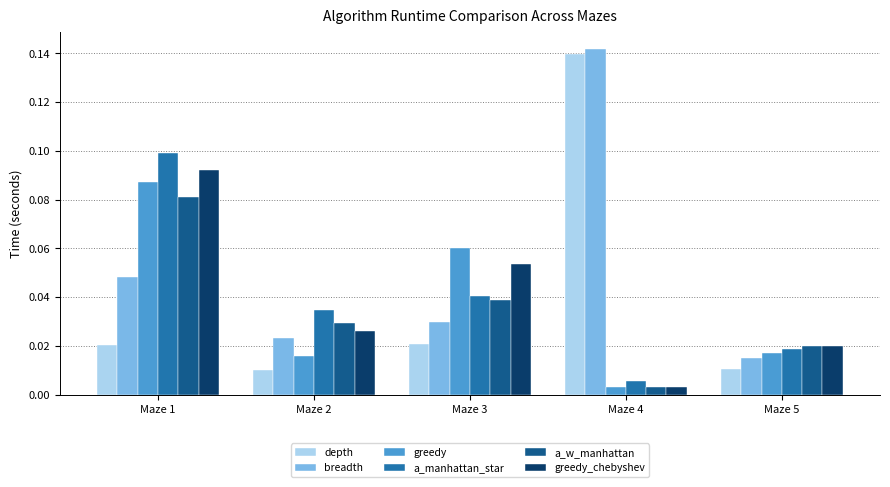

Which category has the highest value in the greedy_chebyshev series?

Maze 1